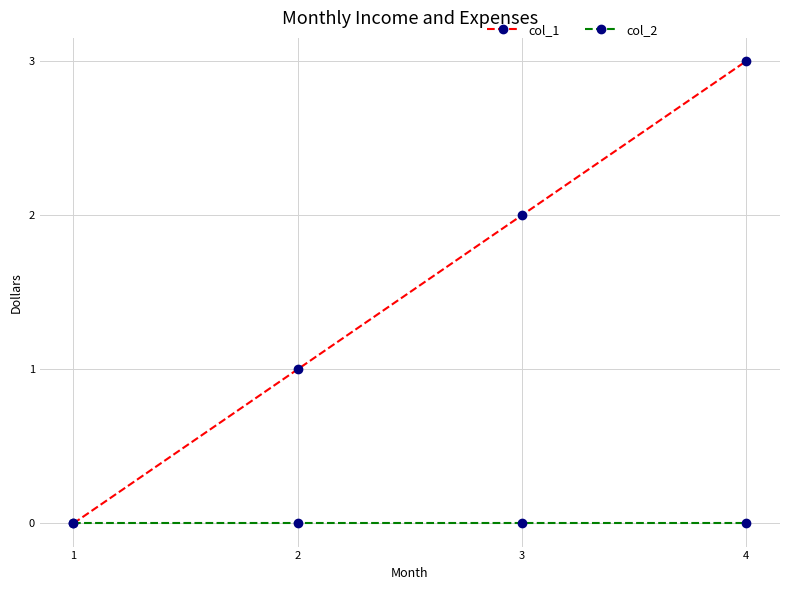

True or false: col_1 has more than 0 interior local peaks.

False